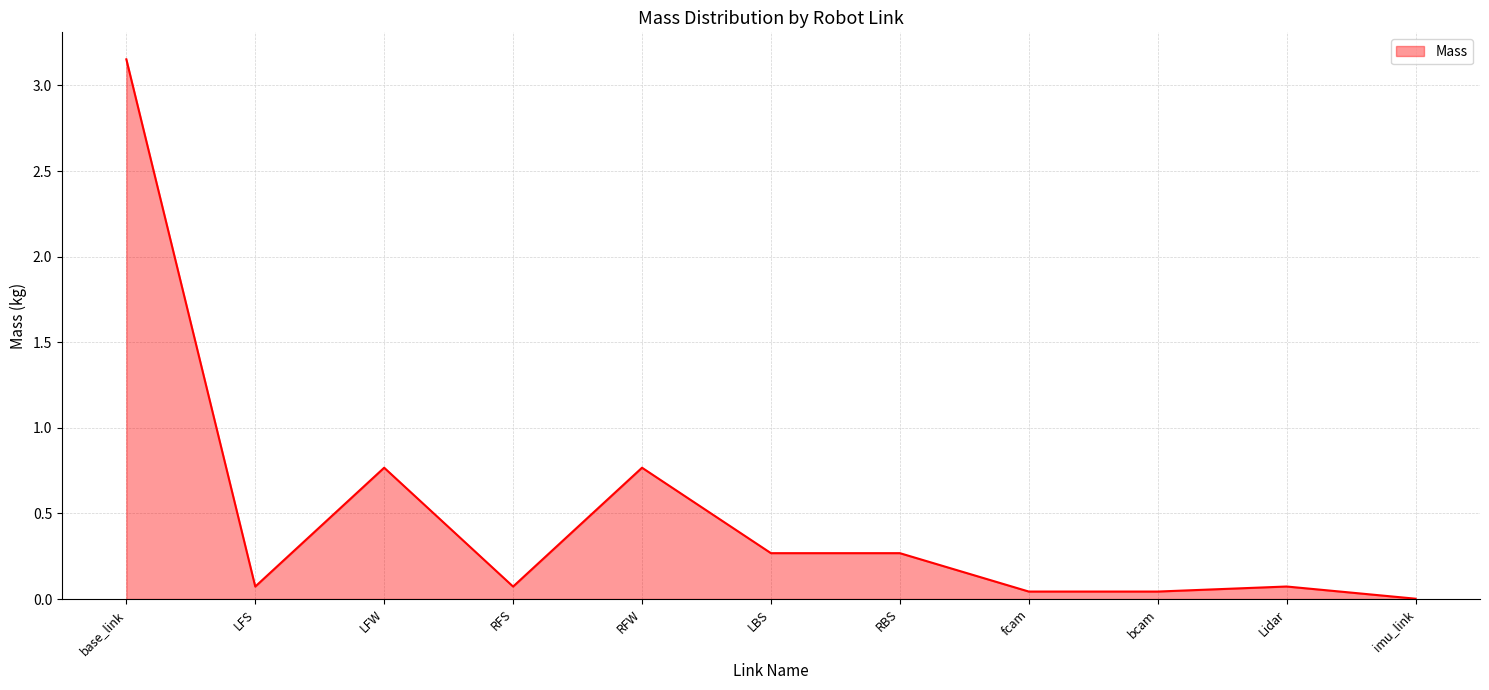

The value at RBS is 0.1. True or false?

False